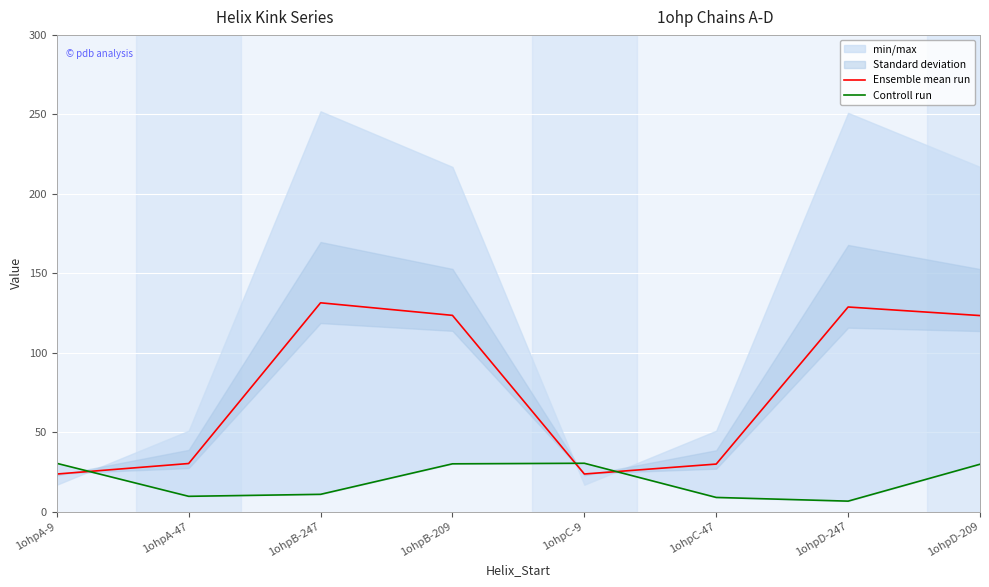

Rank the series by their maximum value, from lowest to highest.

Controll run, Ensemble mean run